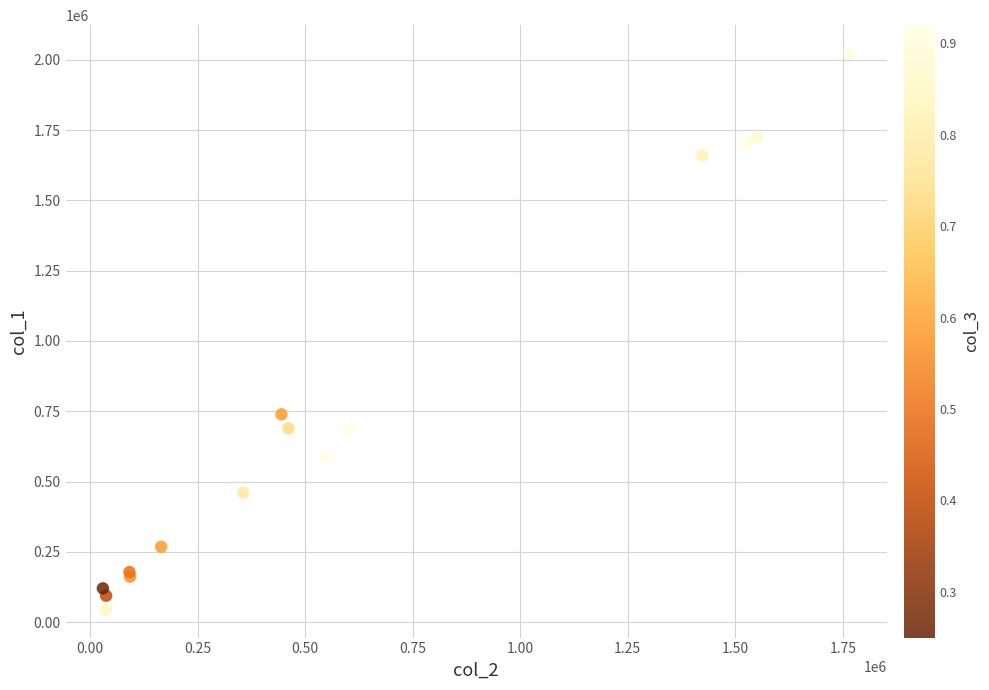

What Y value in the scatter plot is closest to 1034000?

739000